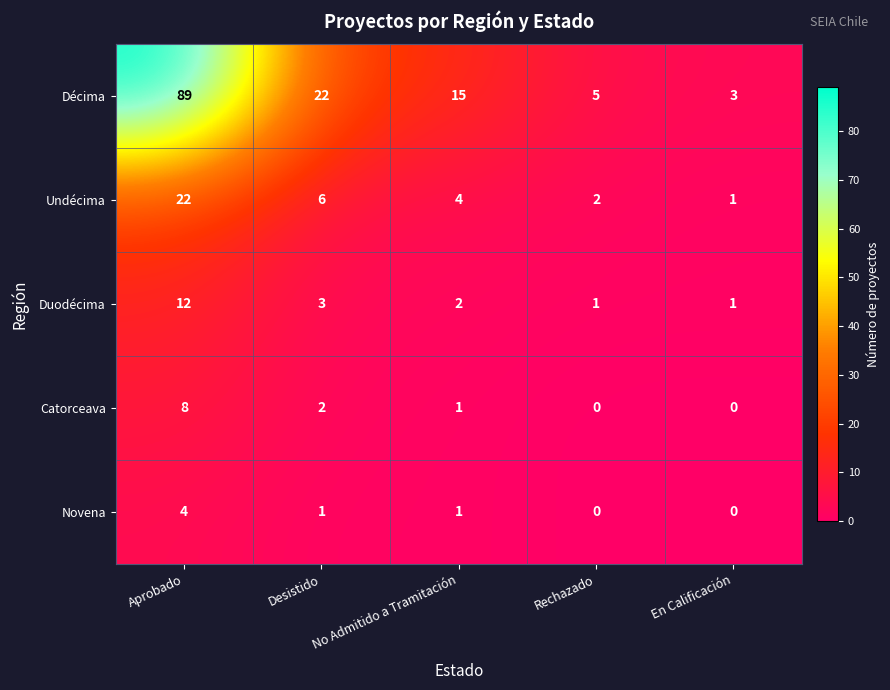

The Novena series shows 1 at No Admitido a Tramitación. True or false?

True